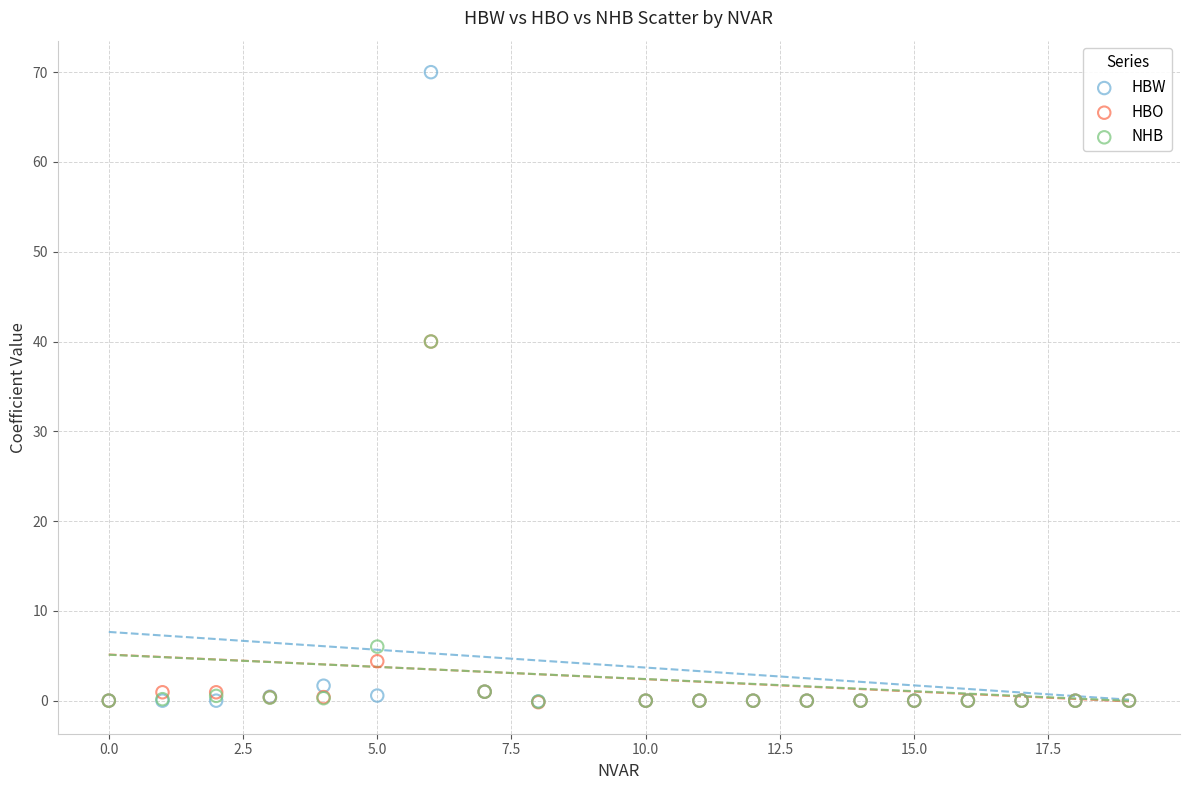

In the NHB series, what Y value is closest to 19?

6.0